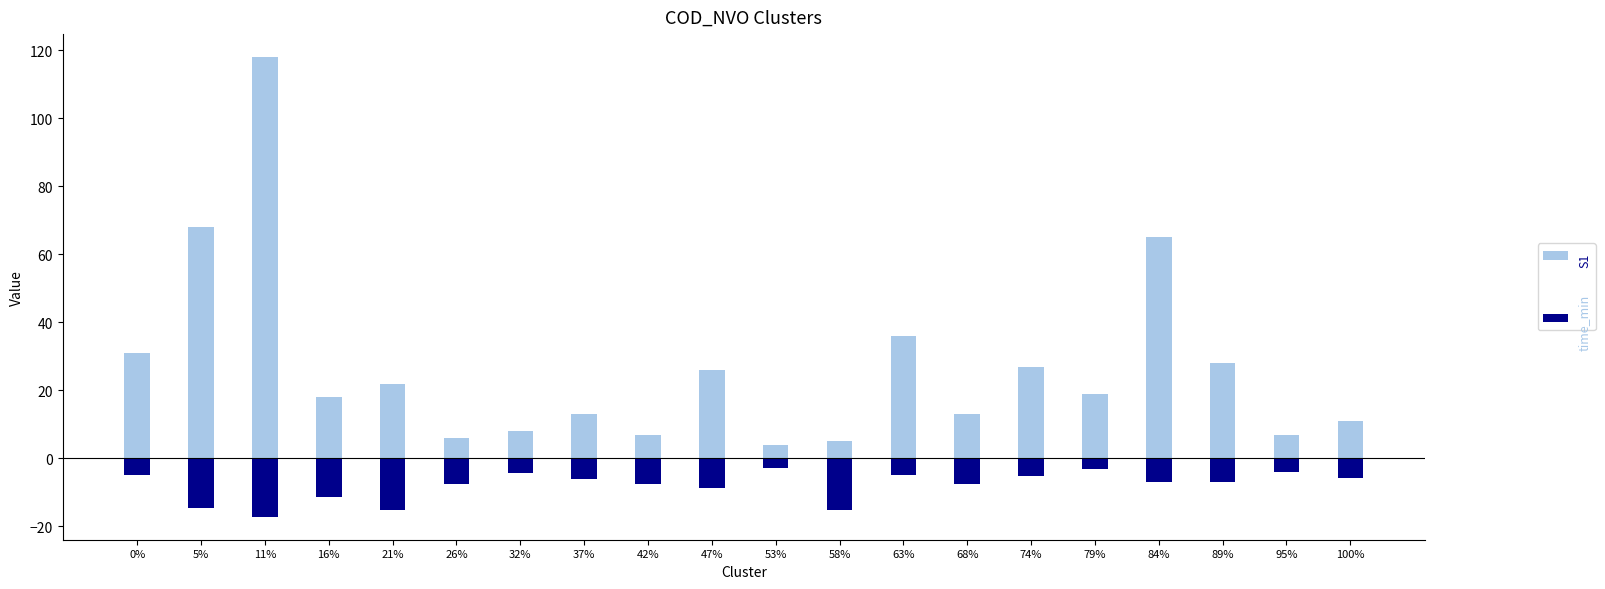

What is the highest value of the S1 series?

118.0